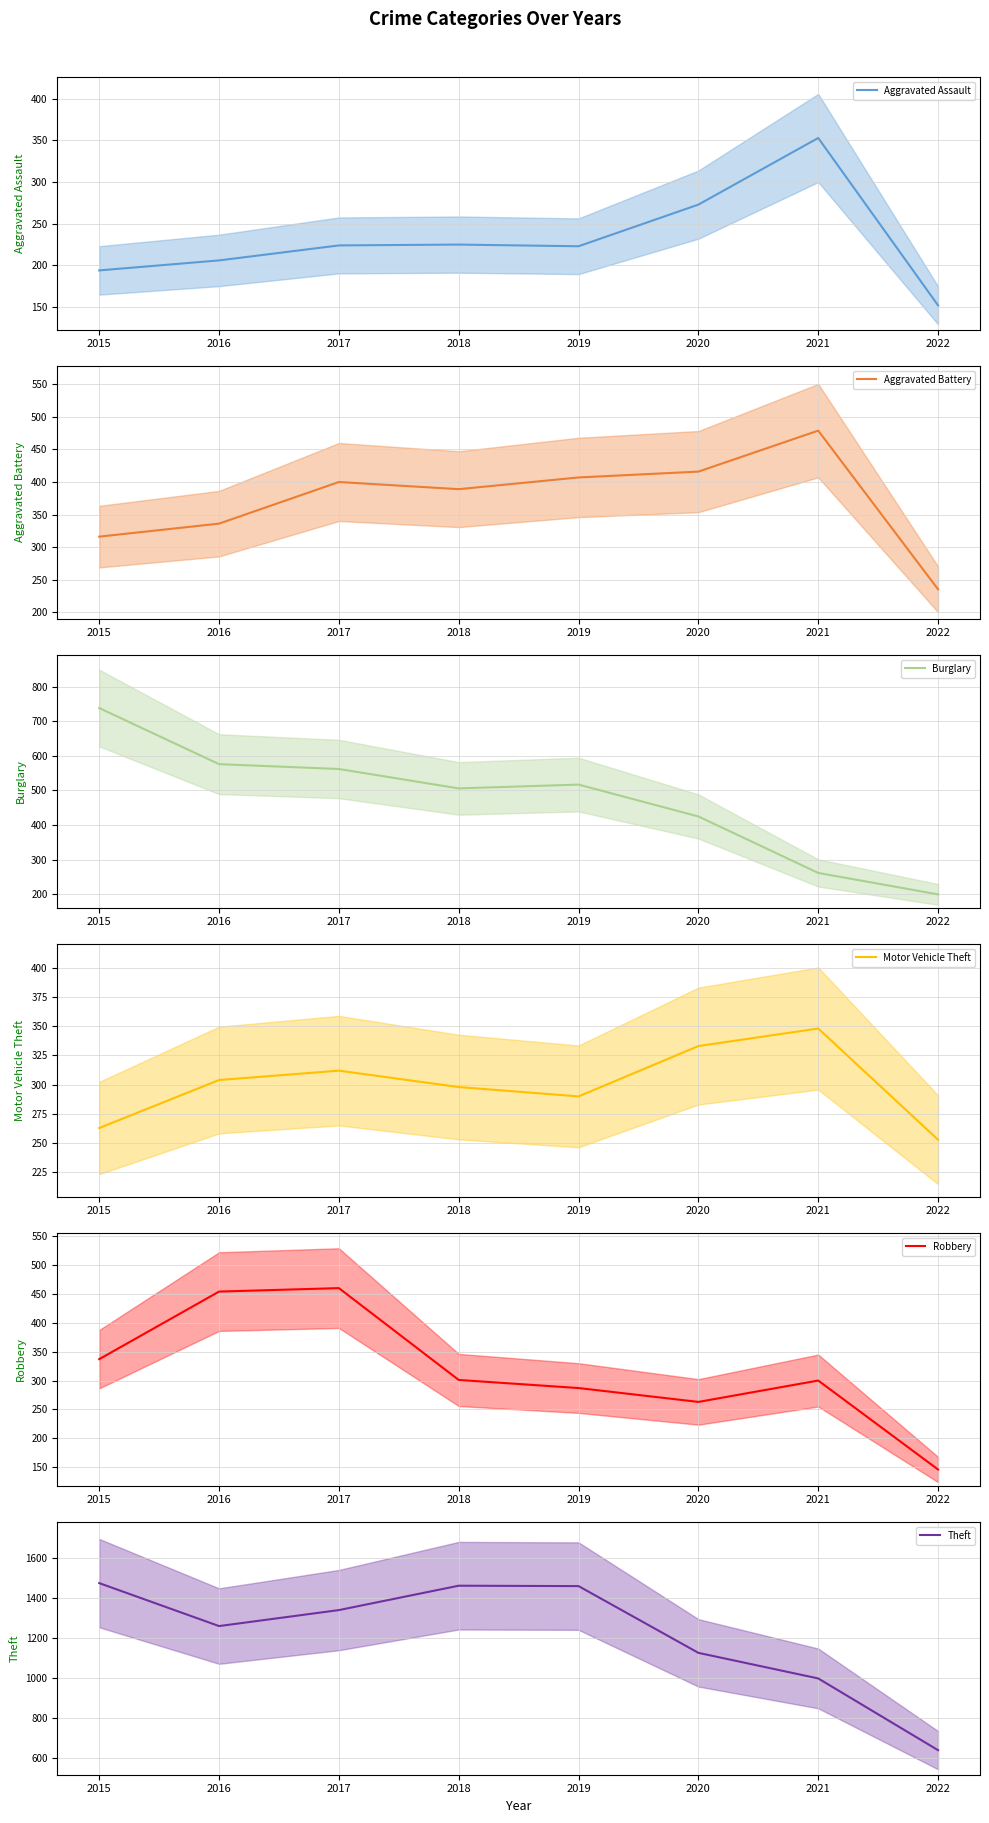

Which series changed the most between 2015 and 2019?

Burglary mean